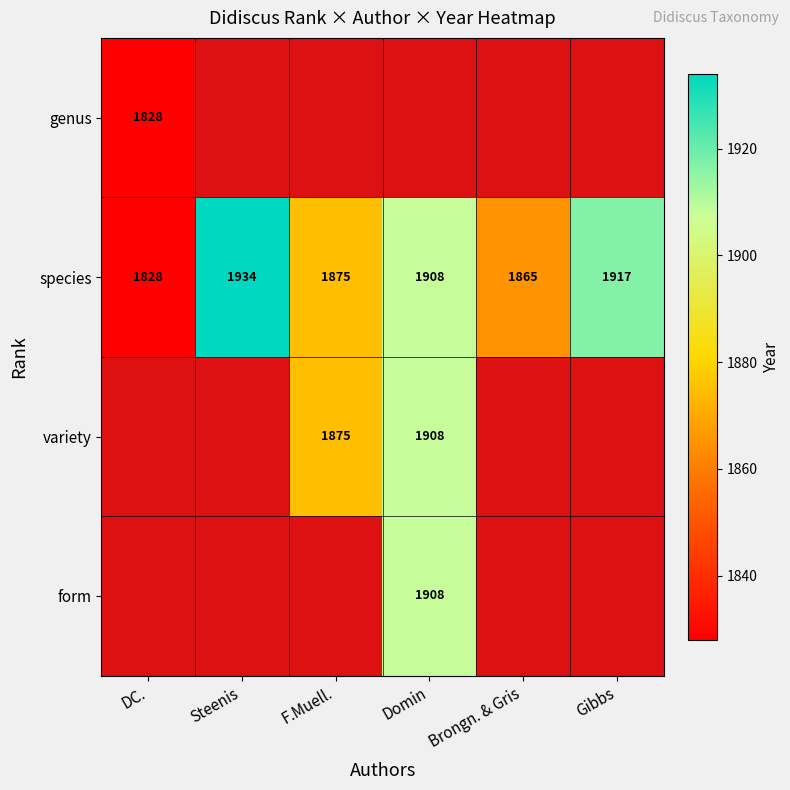

At which label is species closest to 1881?

F.Muell.